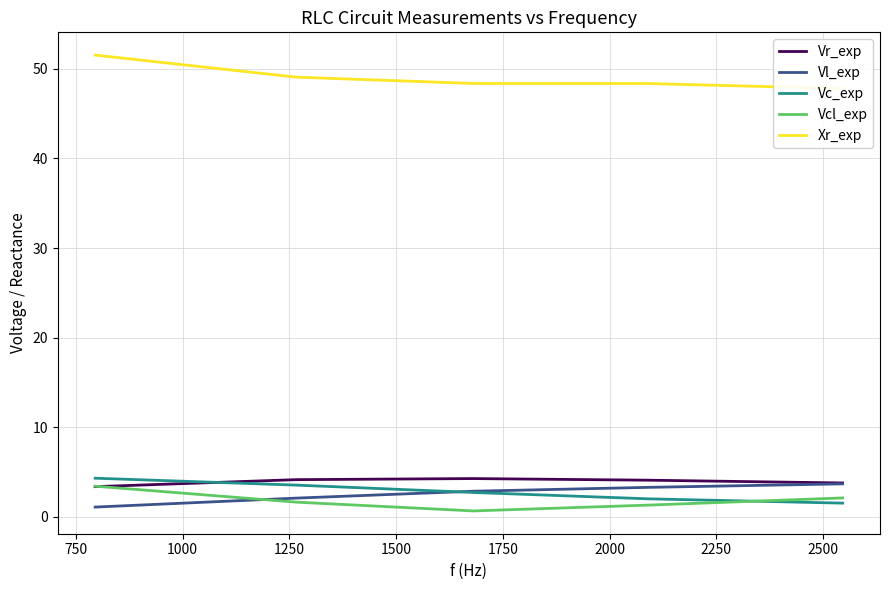

Reading left to right, what are all the values shown in this chart?

Vr_exp: 3.4	4.2	4.3	4.1	3.8
Vl_exp: 1.1	2.1	2.9	3.3	3.7
Vc_exp: 4.3	3.5	2.7	2.0	1.5
Vcl_exp: 3.4	1.6	0.7	1.3	2.1
Xr_exp: 51.5	49.1	48.4	48.4	47.8